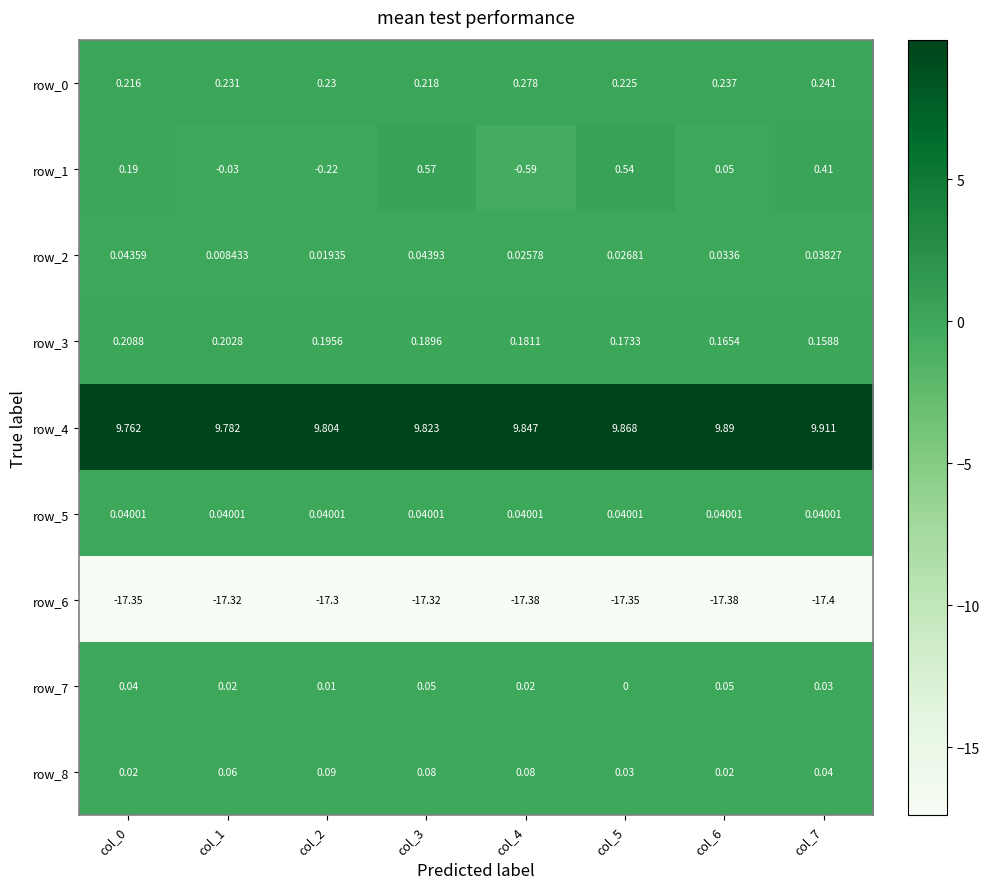

Between col_5 and col_6, which series saw the biggest shift?

row_1